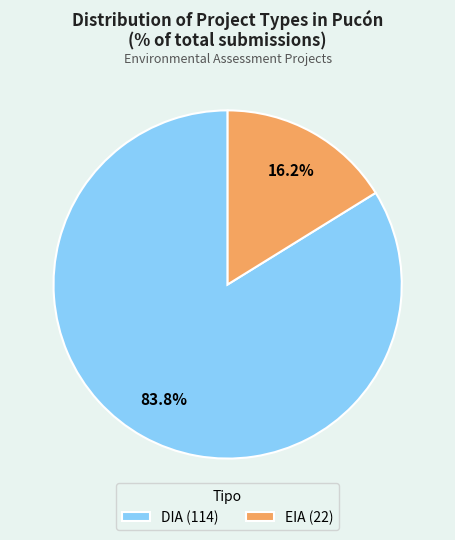

Is it true that EIA is 16% of the pie?

True